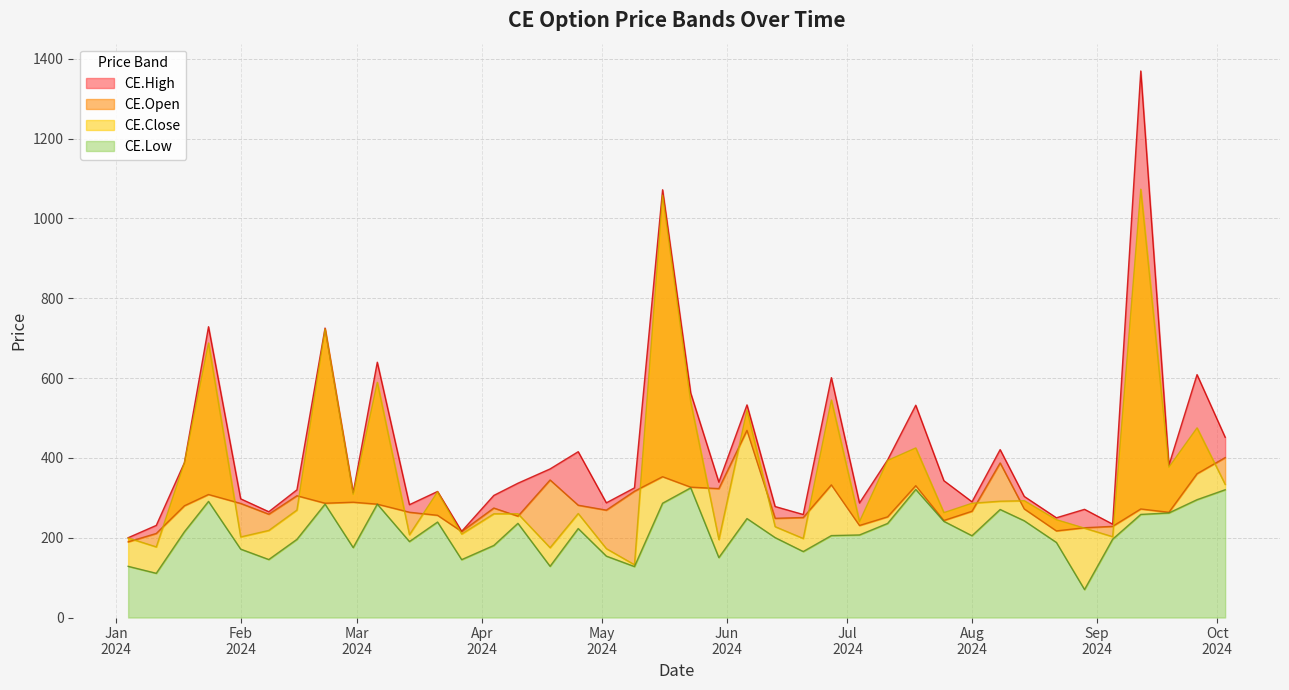

How many lines are shown in the chart?

4